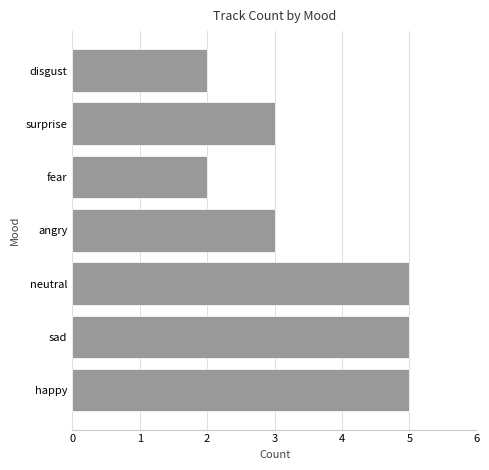

How many series are shown in this chart?

1